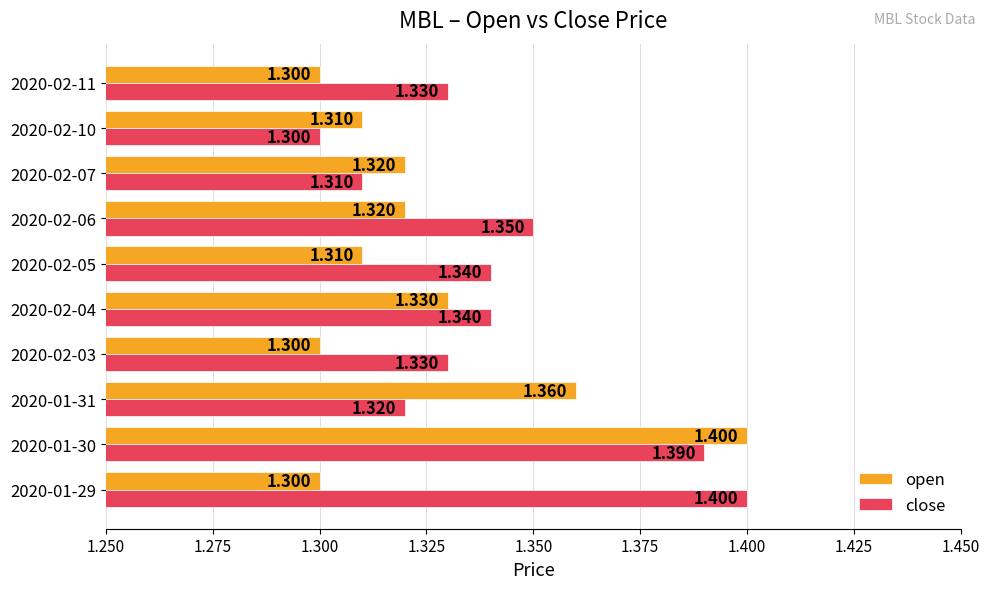

Is the value of open at 2020-01-29 greater than the value of close at 2020-02-04?

No